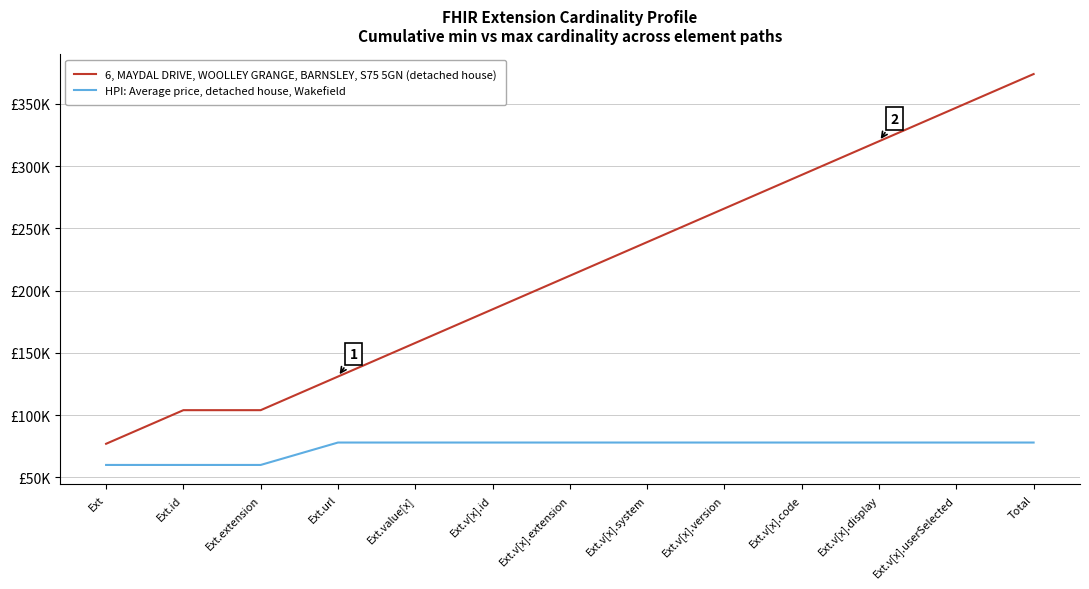

What is the highest value of the 6, MAYDAL DRIVE, WOOLLEY GRANGE, BARNSLEY, S75 5GN (detached house) series?

374000